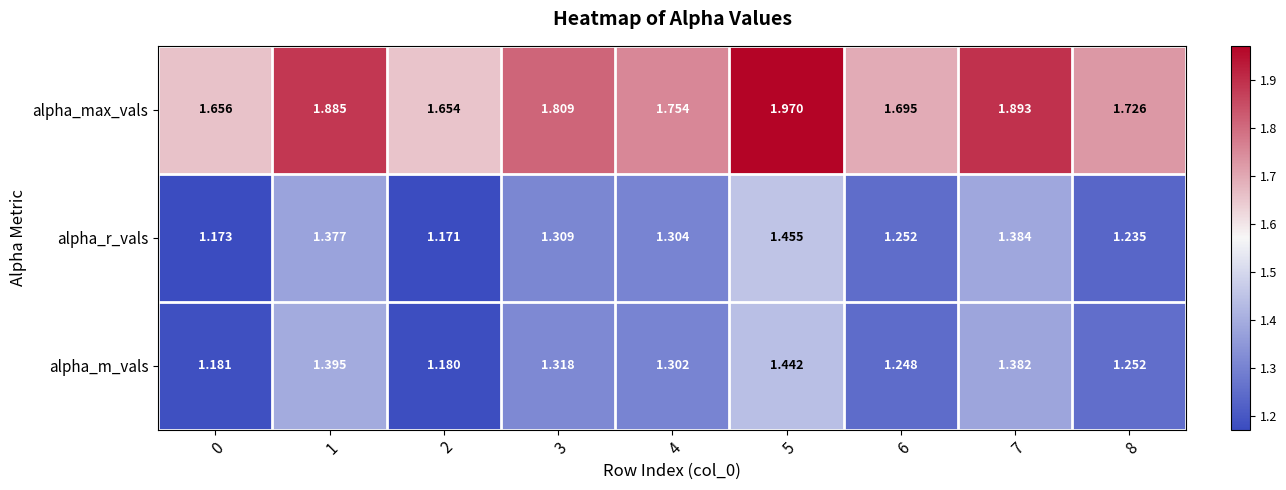

What is the total value across all series at 2?

4.0